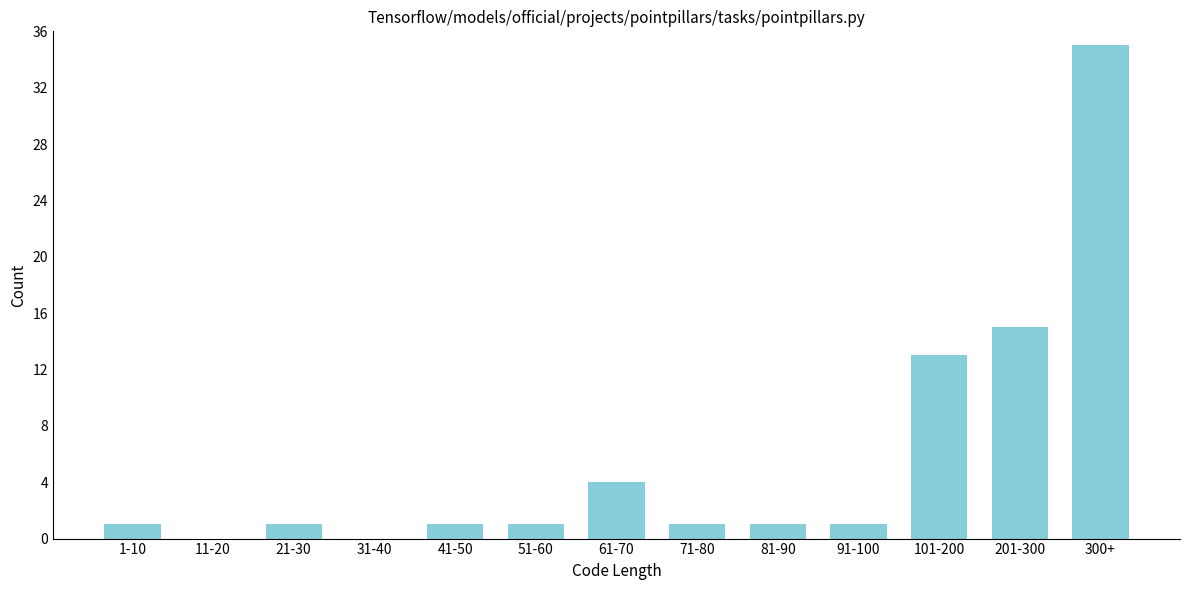

Reading left to right, extract all data points from this chart.

1-10=1	11-20=0	21-30=1	31-40=0	41-50=1	51-60=1	61-70=4	71-80=1	81-90=1	91-100=1	101-200=13	201-300=15	300+=35